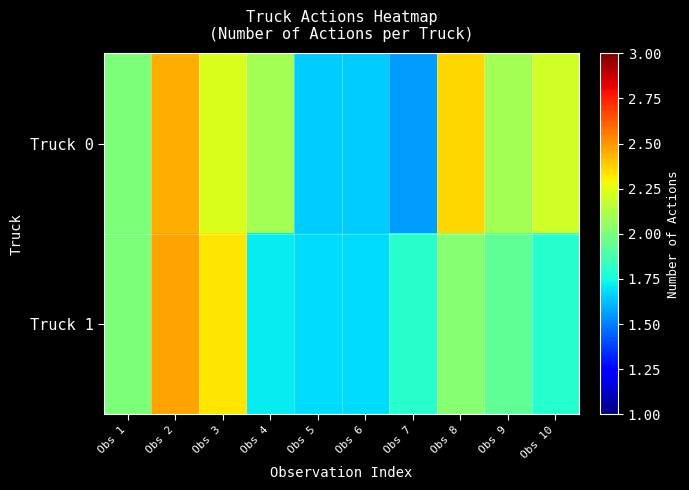

Between Obs 8 and Obs 3, which is larger?

Obs 8